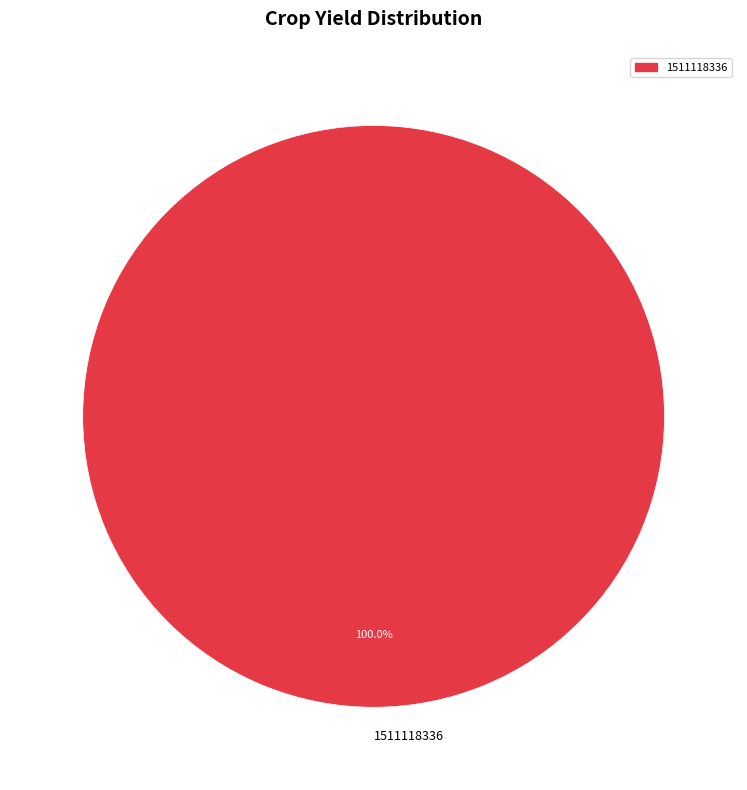

What is the majority slice?

1511118336